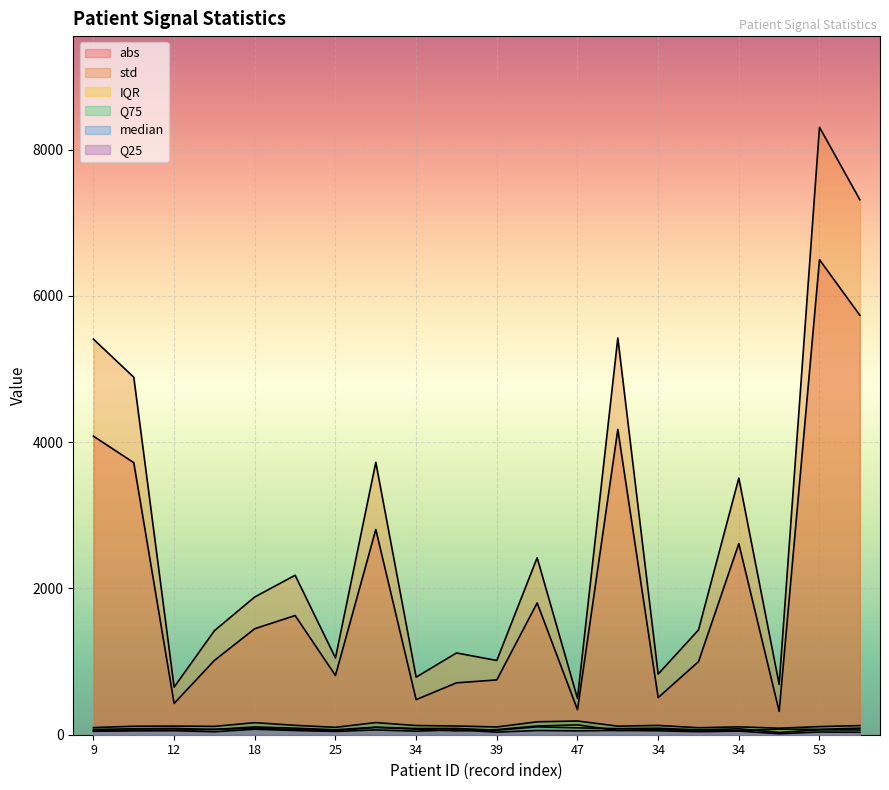

At 51, list the series in order from largest to smallest.

std, abs, Q75, IQR, median, Q25